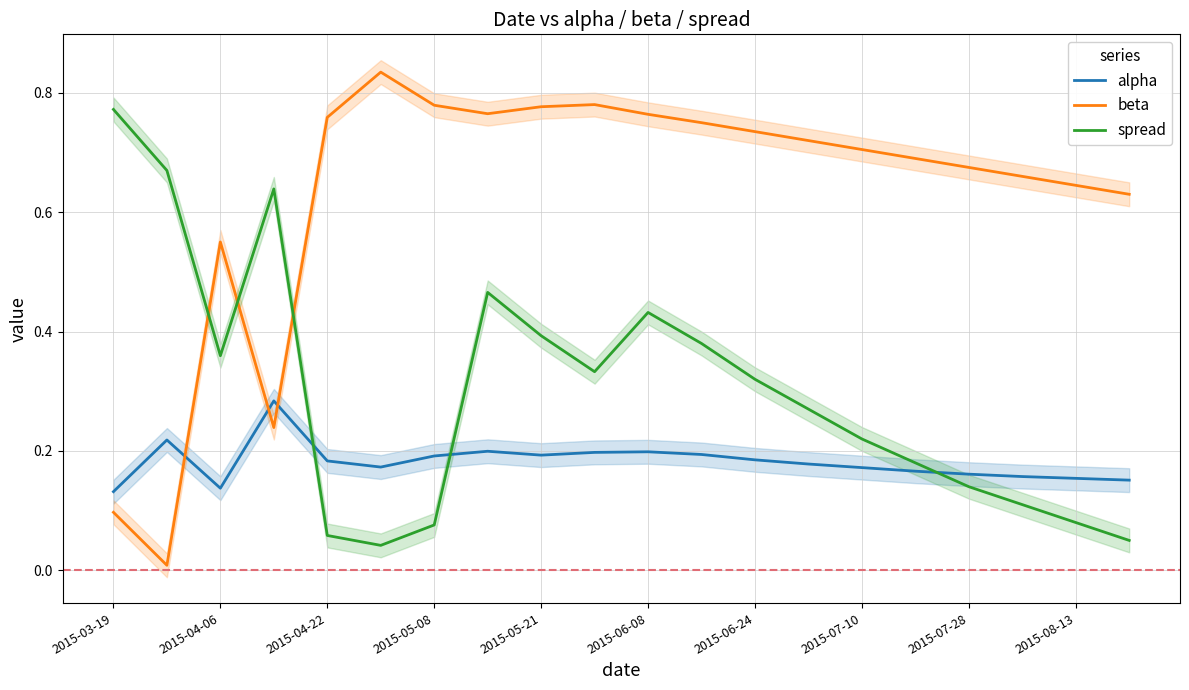

The beta series shows 0.3 at 2015-04-06. True or false?

False